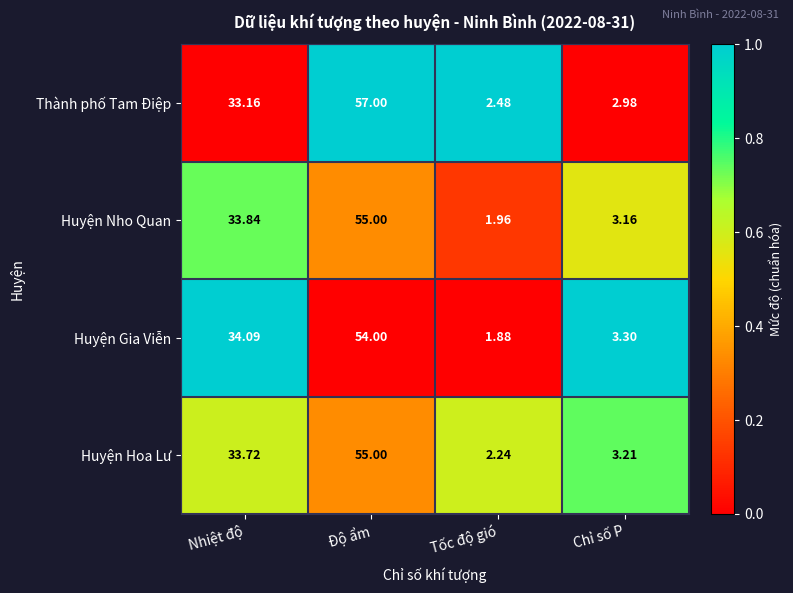

At which category is the sum across all series the highest?

Độ ẩm